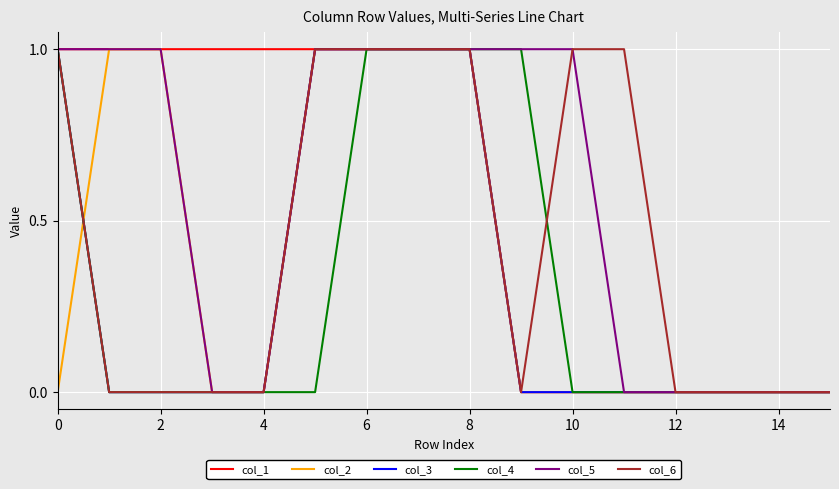

How many lines are shown in the chart?

6